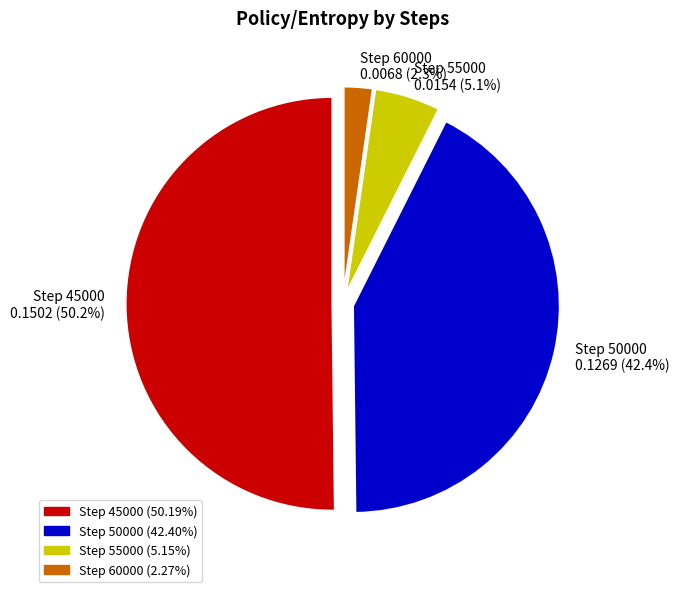

Is Step 60000 0.0068 (2.3%) the majority of the pie?

No